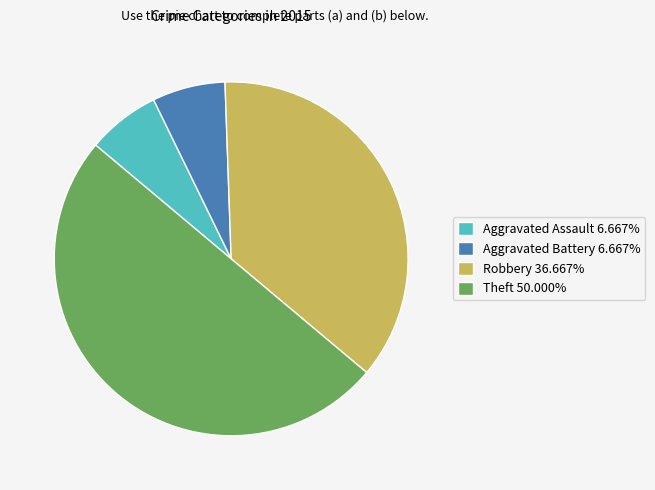

The Robbery slice represents 46% of the pie. True or false?

False